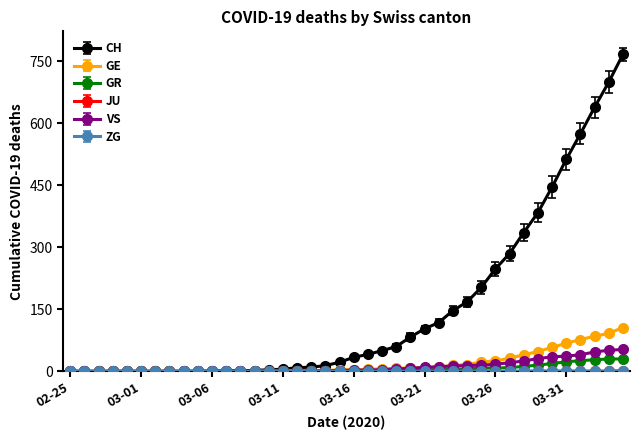

Which series has the largest range (max minus min)?

CH